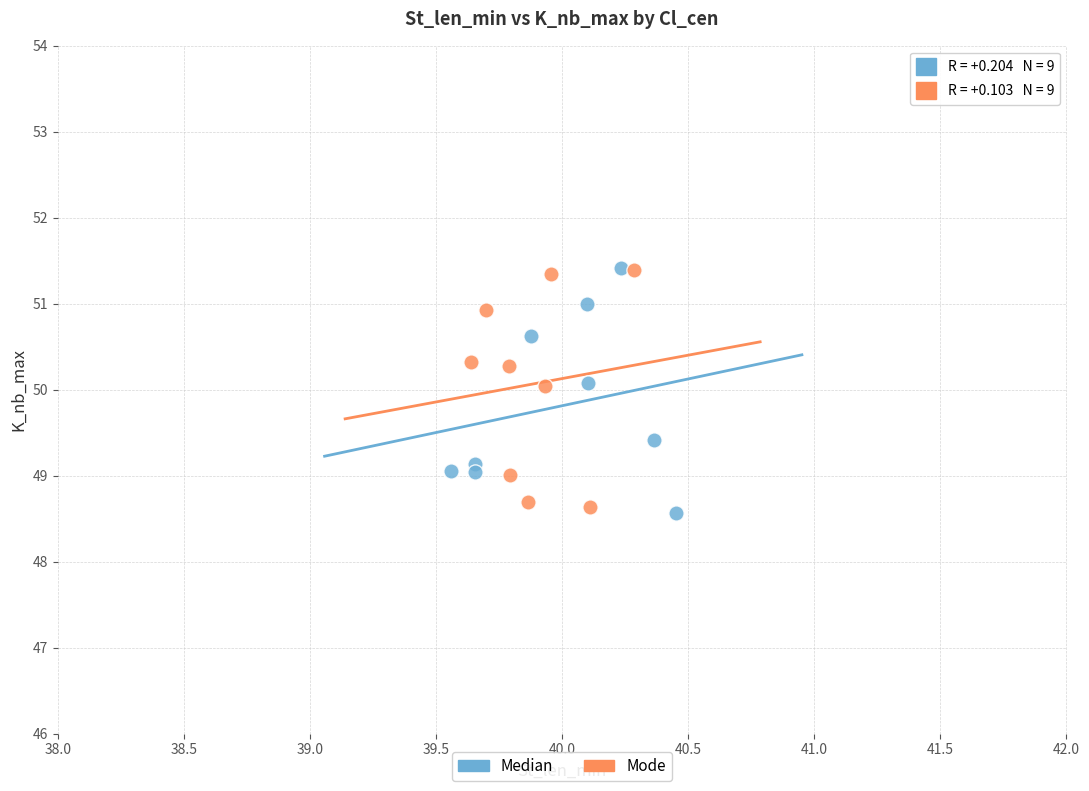

Which series reaches the minimum Y coordinate?

Median